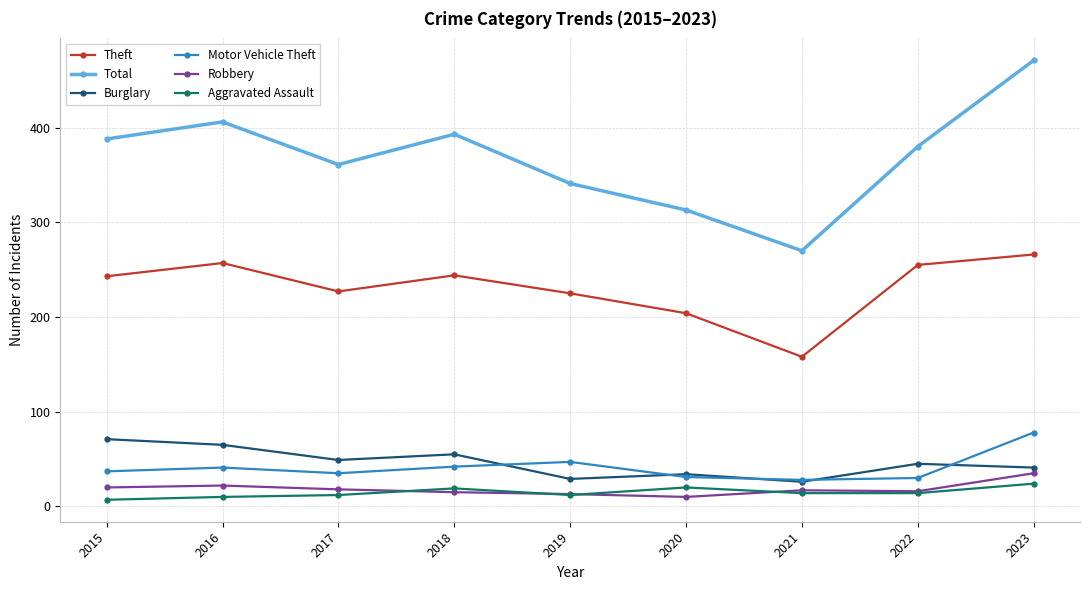

How many lines are shown in the chart?

6